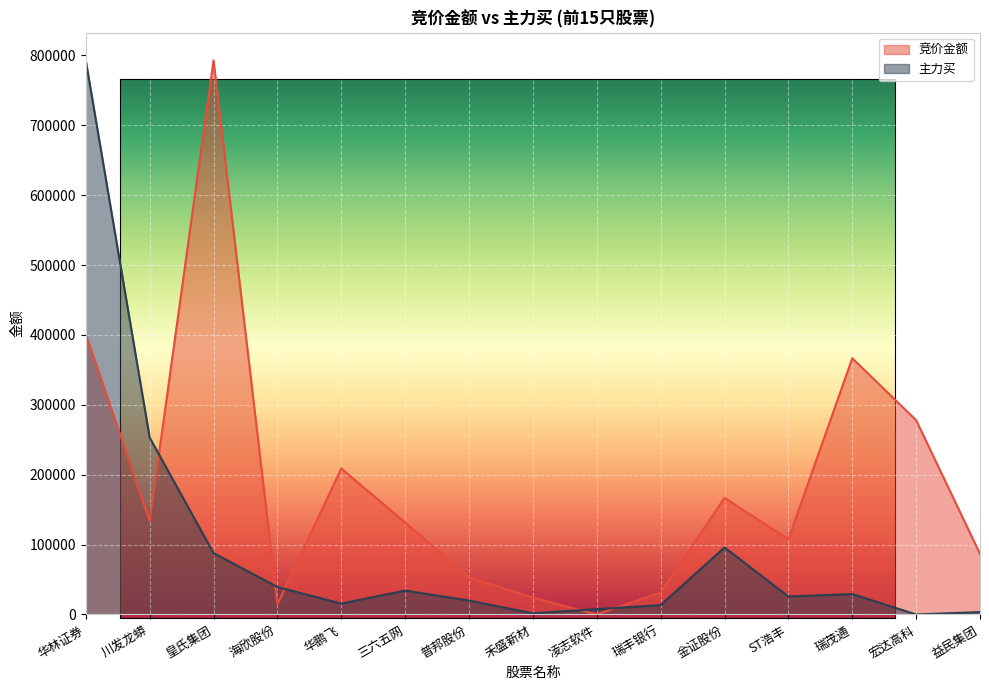

How many values in the 竞价金额 series are below 131396?

7